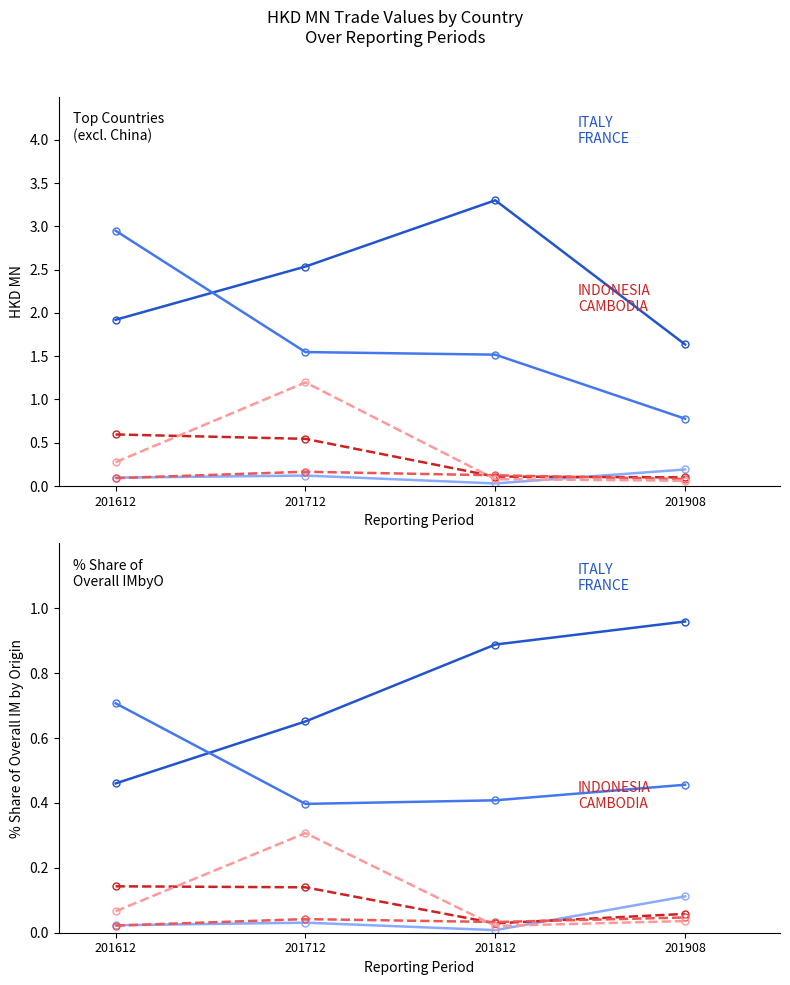

At which label does INDONESIA reach its minimum?

201812